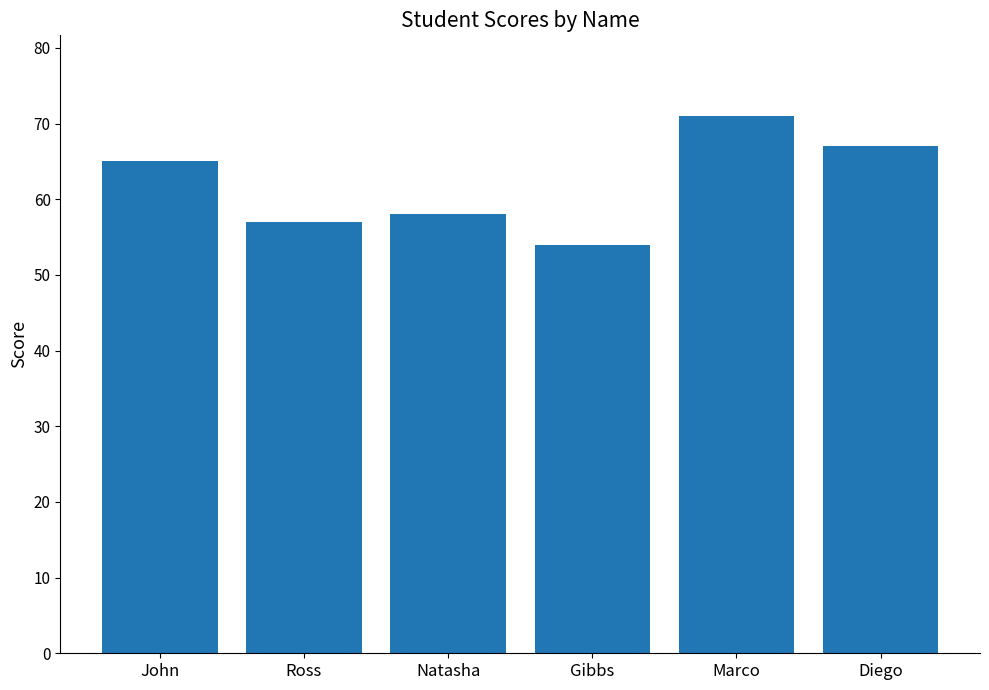

What is the label of the 6th bar from the right?

John